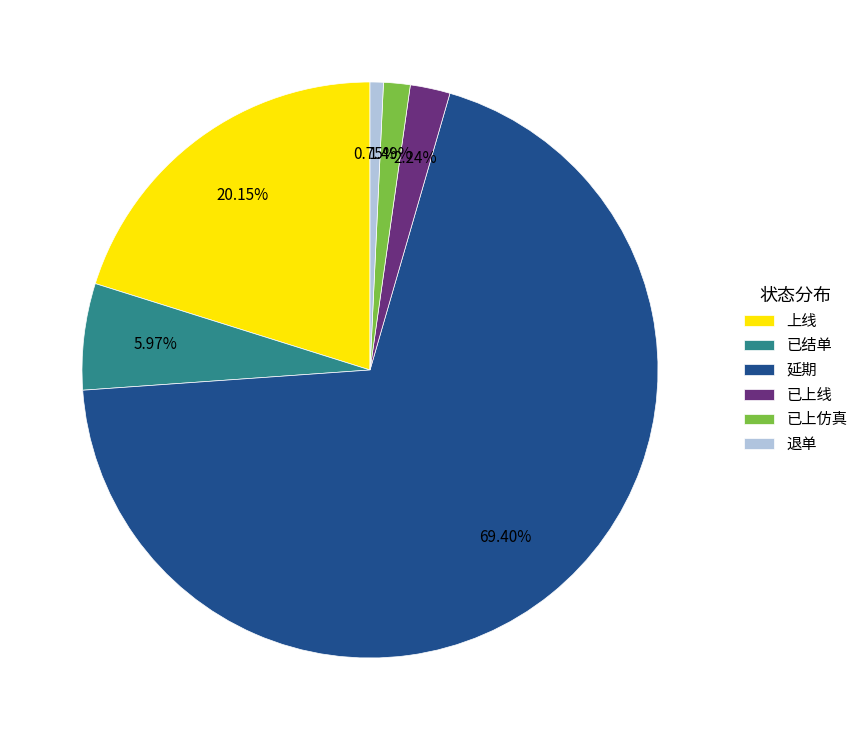

Approximately how many times larger is the value at 已上线 compared to 退单?

3.0